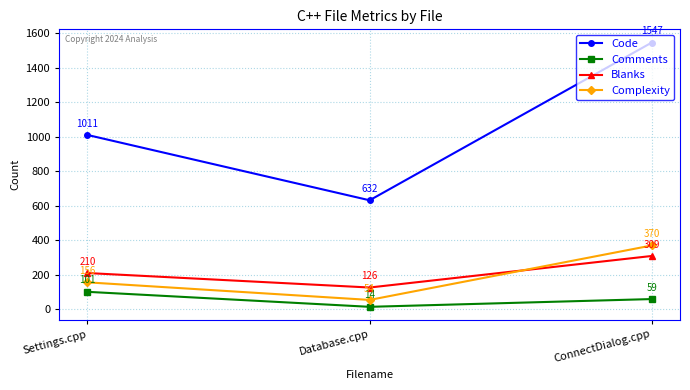

The value of Complexity at ConnectDialog.cpp is 196. True or false?

False